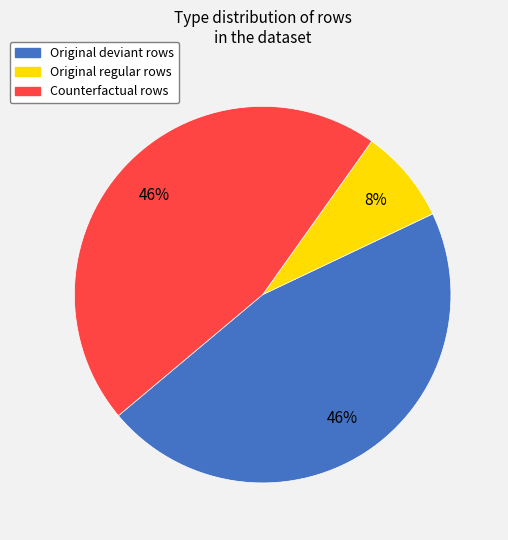

Does any single category account for the majority?

No